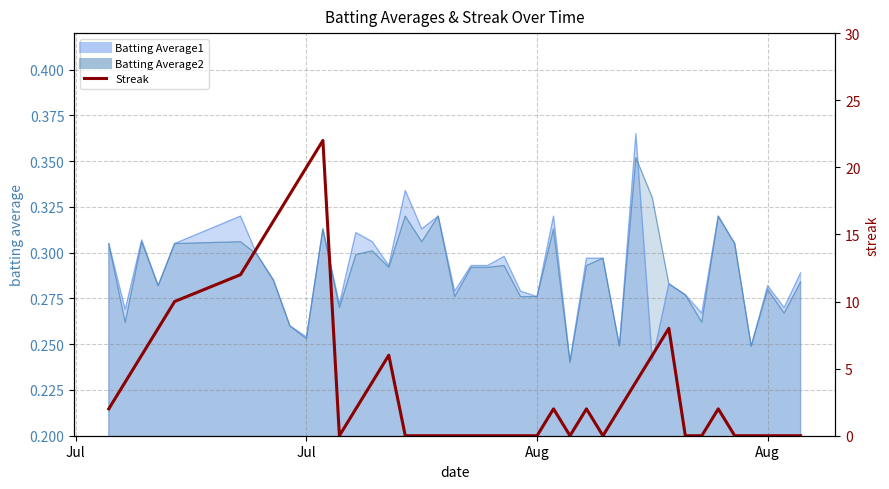

How many points are higher than both their immediate neighbors (excluding endpoints)?

6